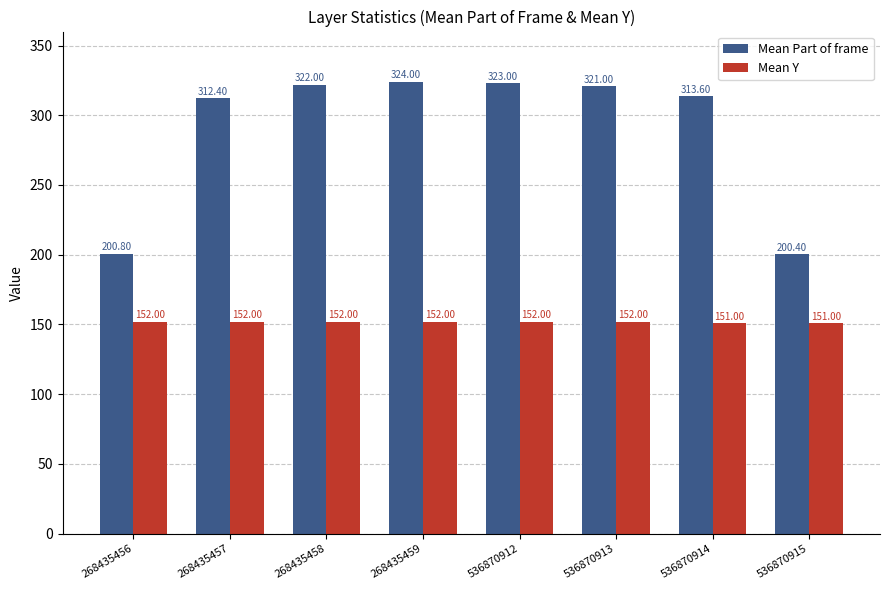

What is the difference between the maximum and minimum values in the Mean Part of frame series?

123.6